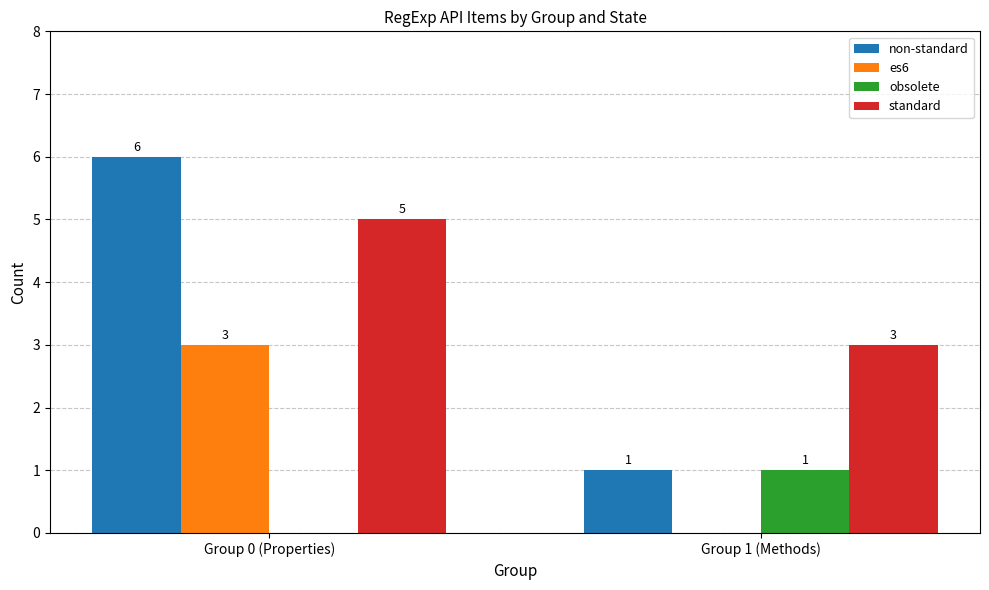

Reading left to right, list all the values displayed in this chart.

non-standard: 6	1
es6: 3	0
obsolete: 0	1
standard: 5	3